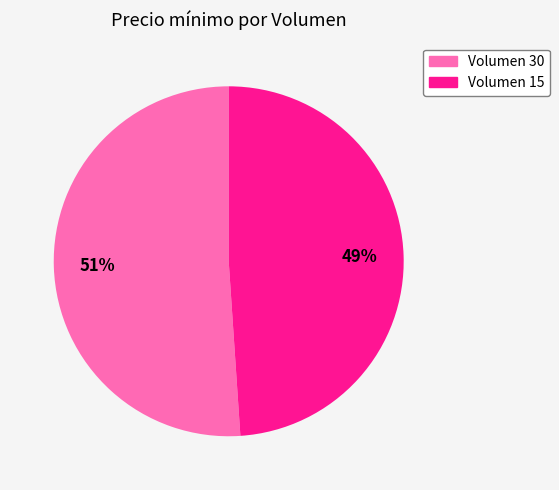

Is there a majority slice in this chart?

Yes